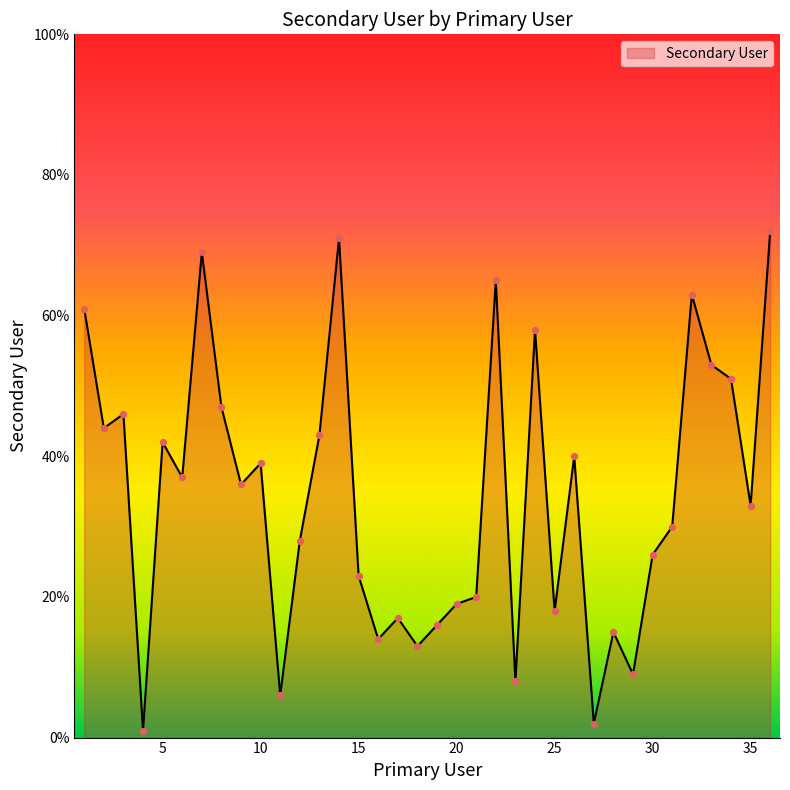

What is the maximum value shown in the chart?

72